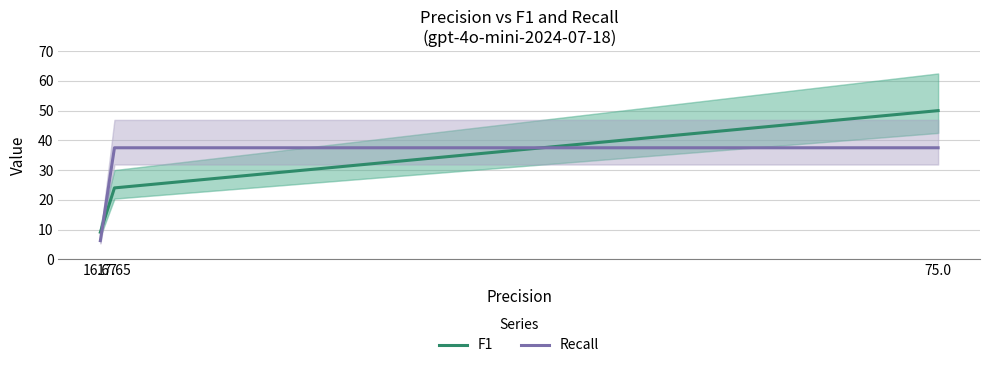

How many distinct data groups are displayed?

2